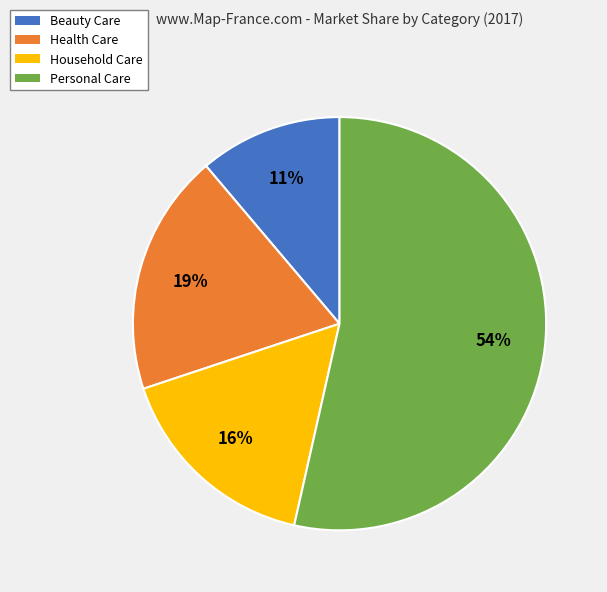

What is the smallest slice in the pie chart?

Beauty Care